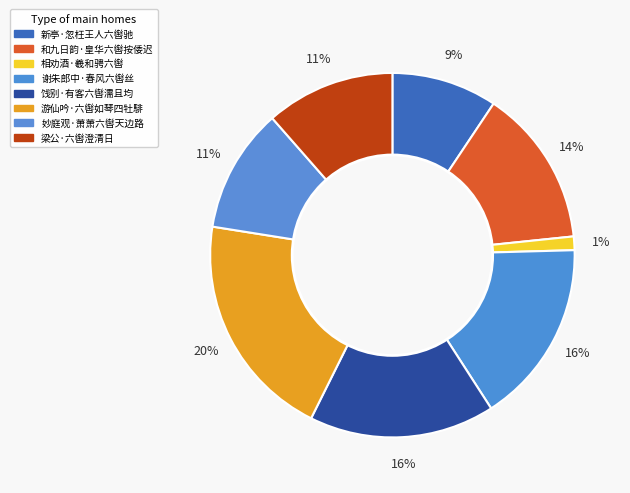

Is the sum of 游仙吟·六辔如琴四牡騑 and 饯别·有客六辔濡且均 greater than half?

No